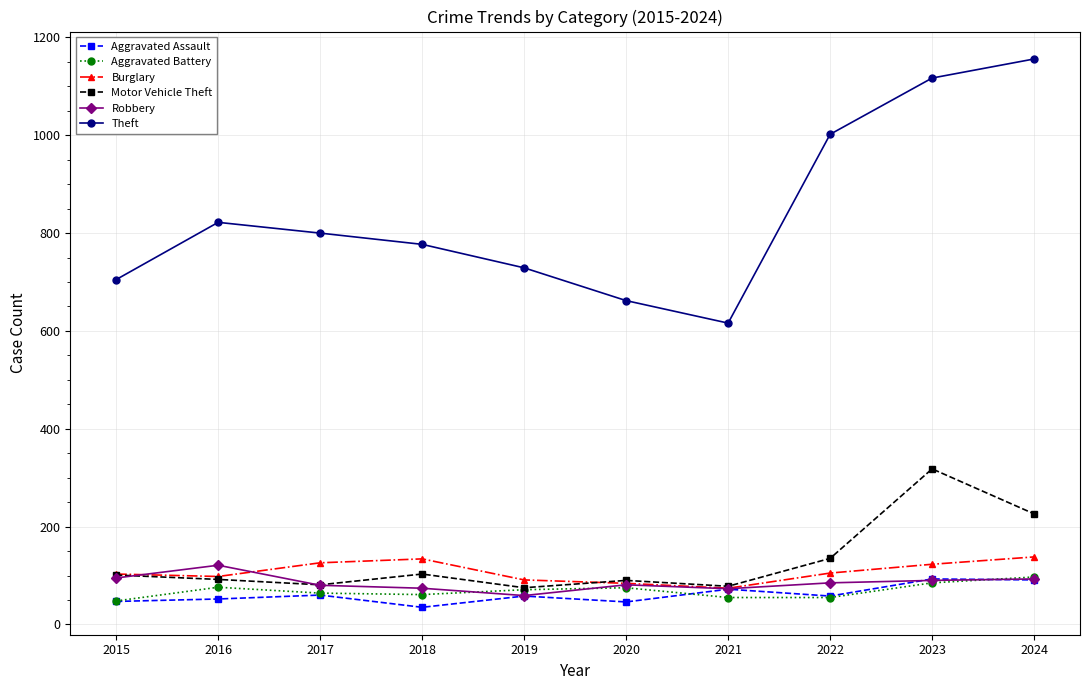

What is the difference between the highest and lowest values at 2017?

740